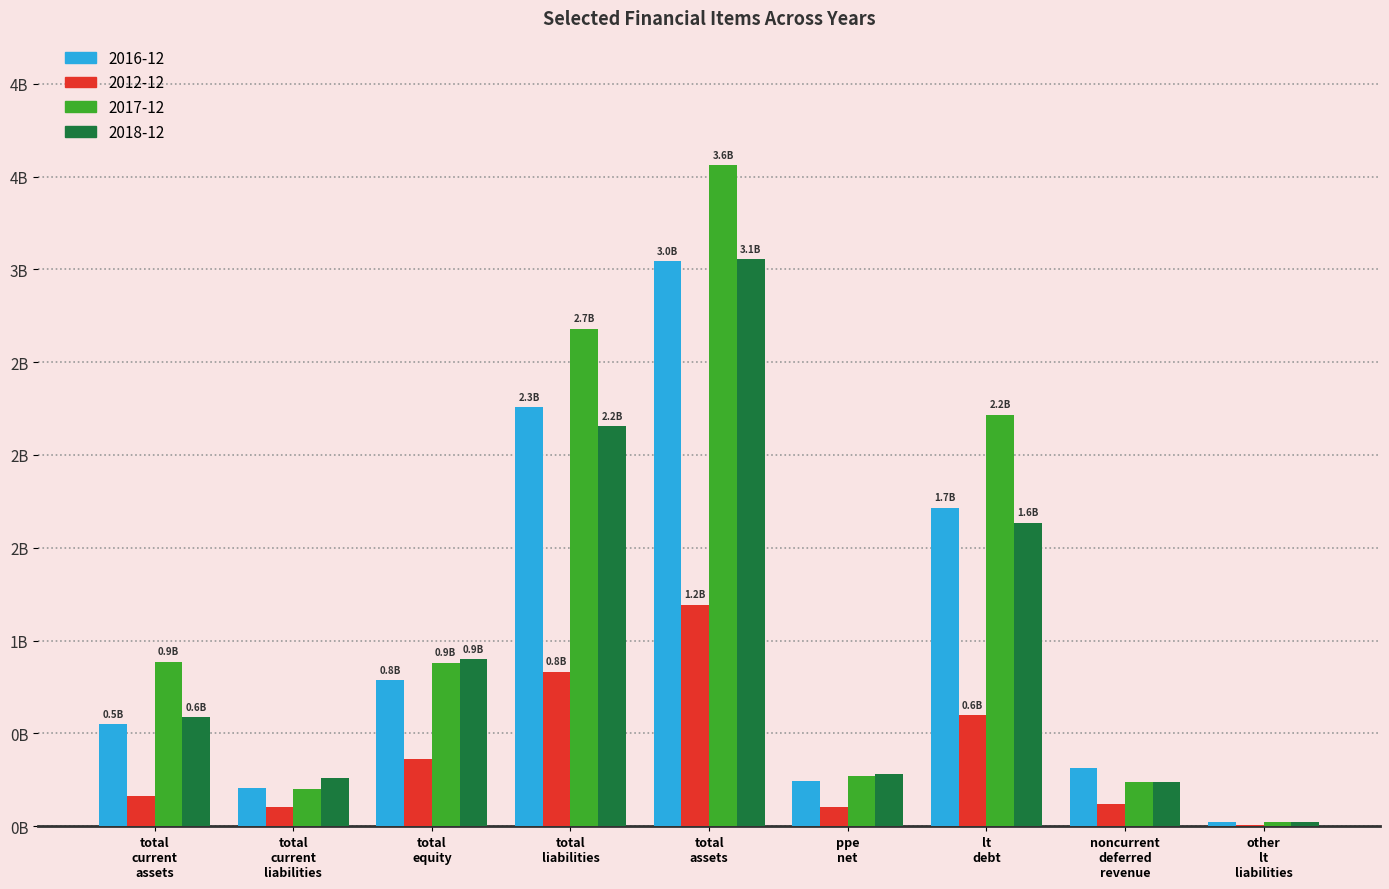

What is the label of the 8th bar from the left?

noncurrent deferred revenue